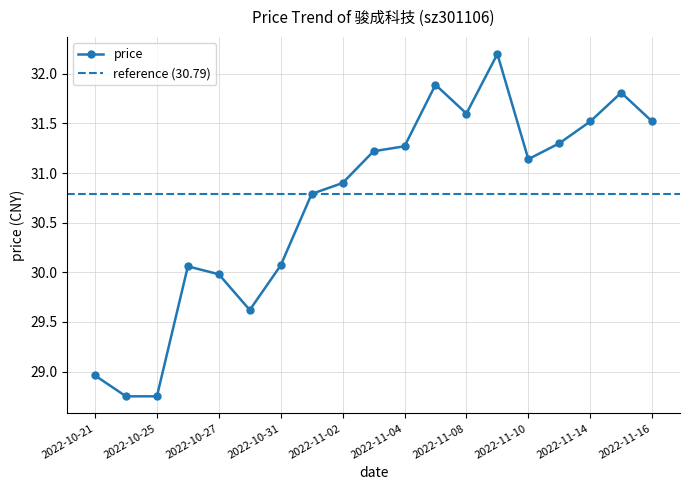

How many values are below 31?

9